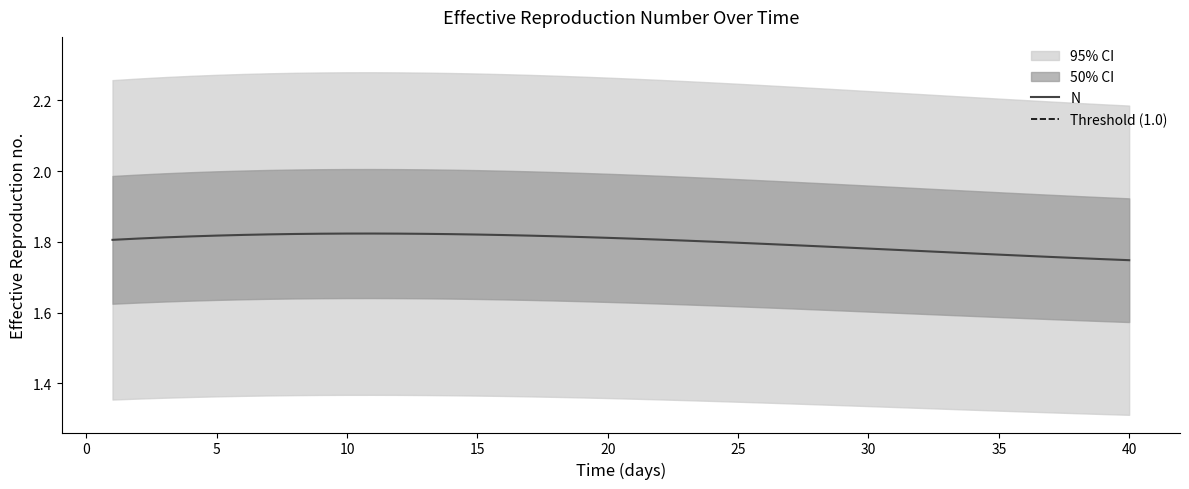

Approximately how many times larger is the value at 6 compared to 17?

1.0